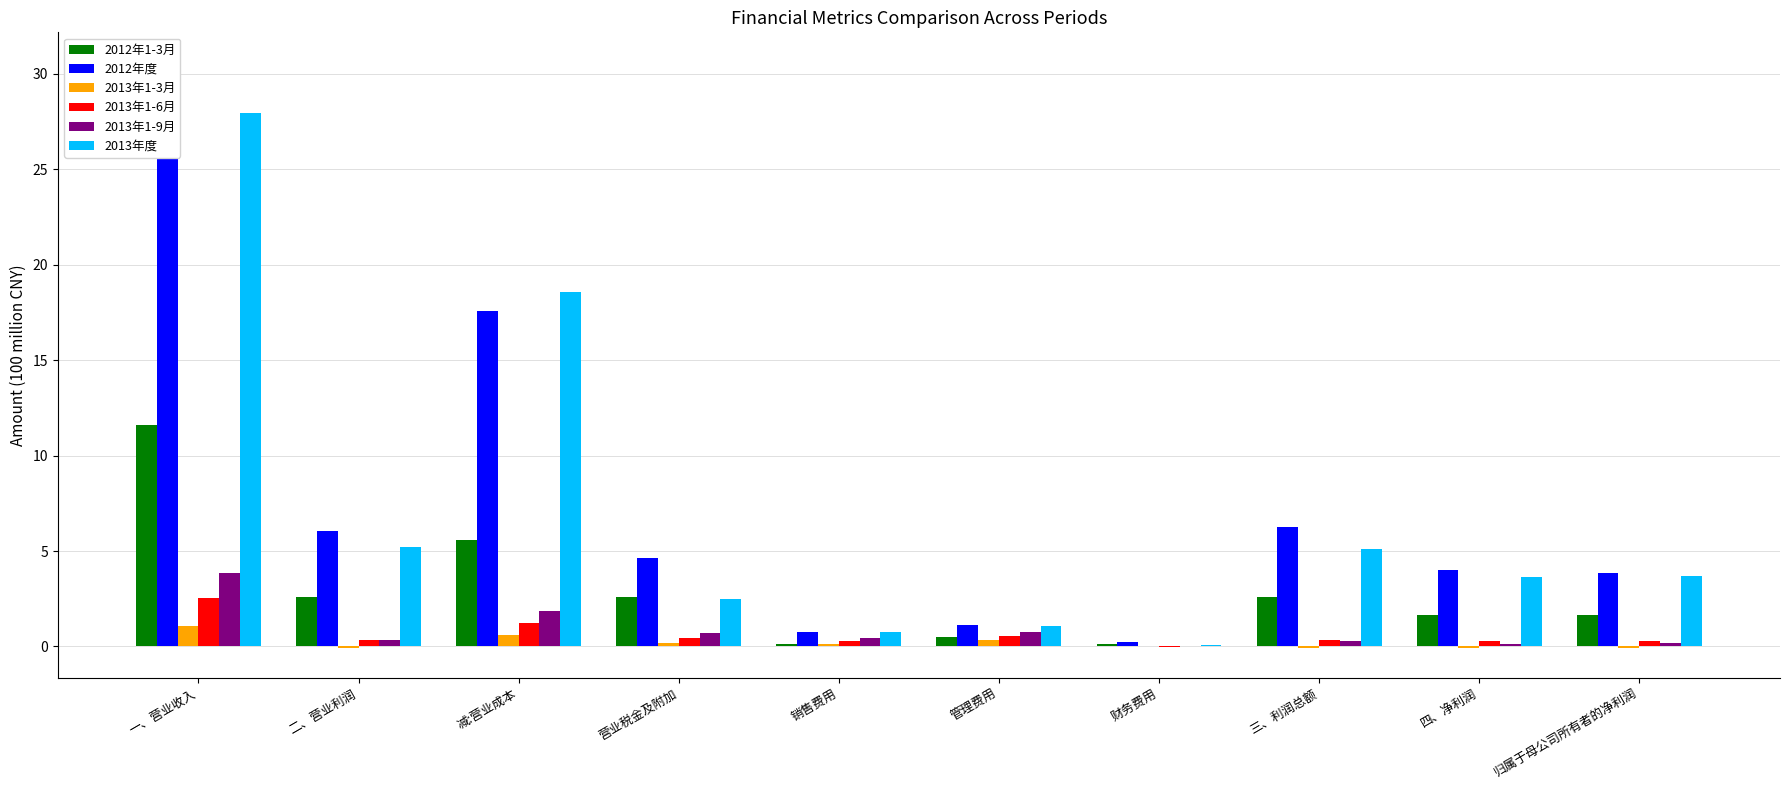

Between 减:营业成本 and 归属于母公司所有者的净利润, which is larger?

减:营业成本